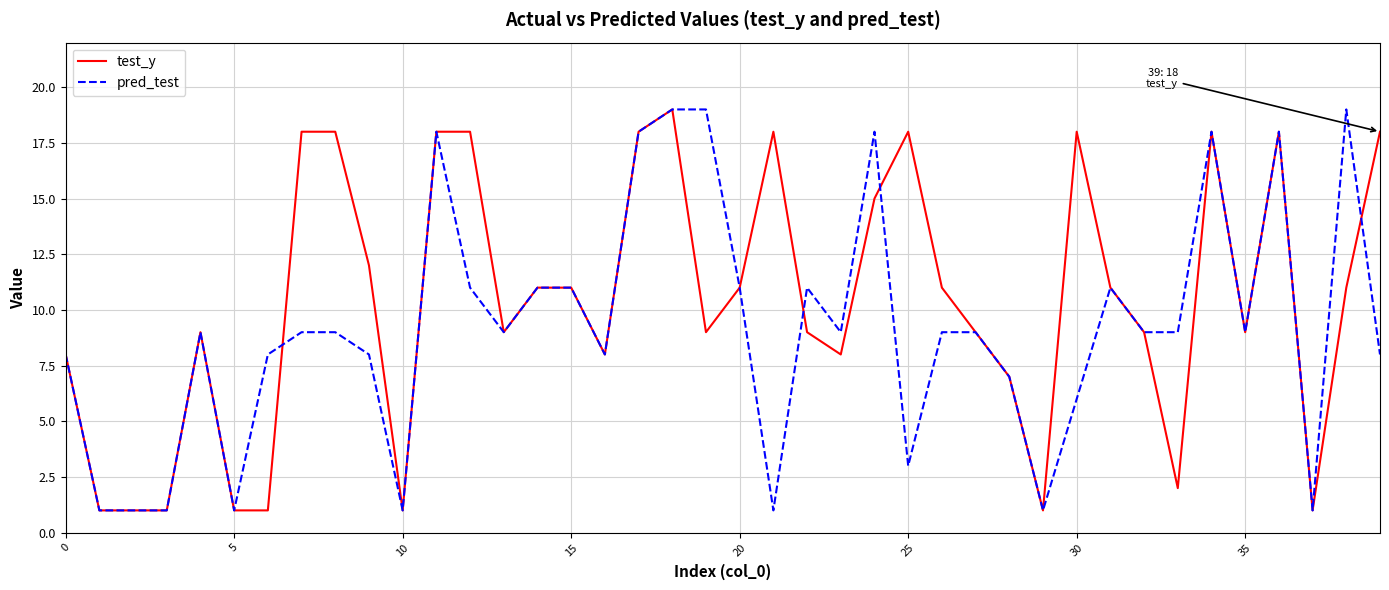

What is the greatest value displayed?

19